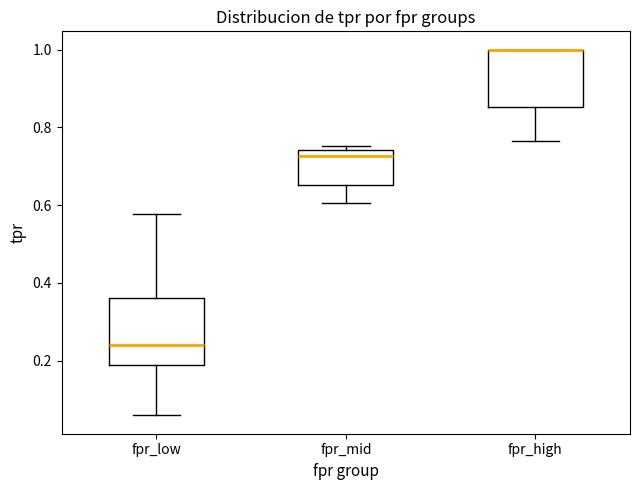

Where does the median line of the box for fpr_low sit on the y-axis? The values are not printed on the chart, so give them approximately, as read against the axis.

0.24